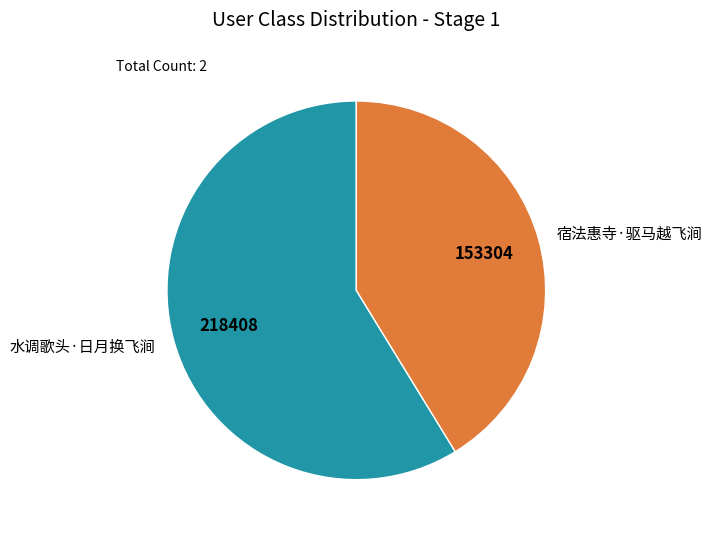

Rank the categories by value from lowest to highest.

宿法惠寺·驱马越飞涧, 水调歌头·日月换飞涧